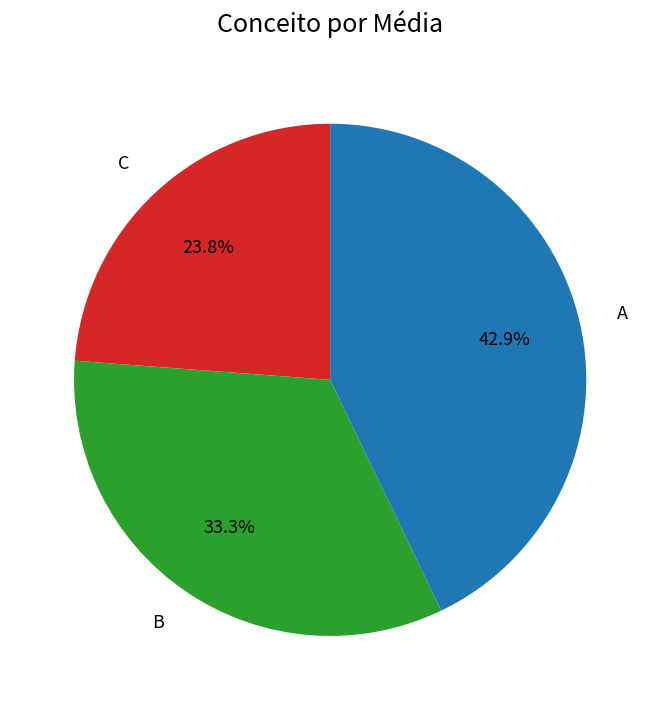

Is it true that A is 28% of the pie?

False